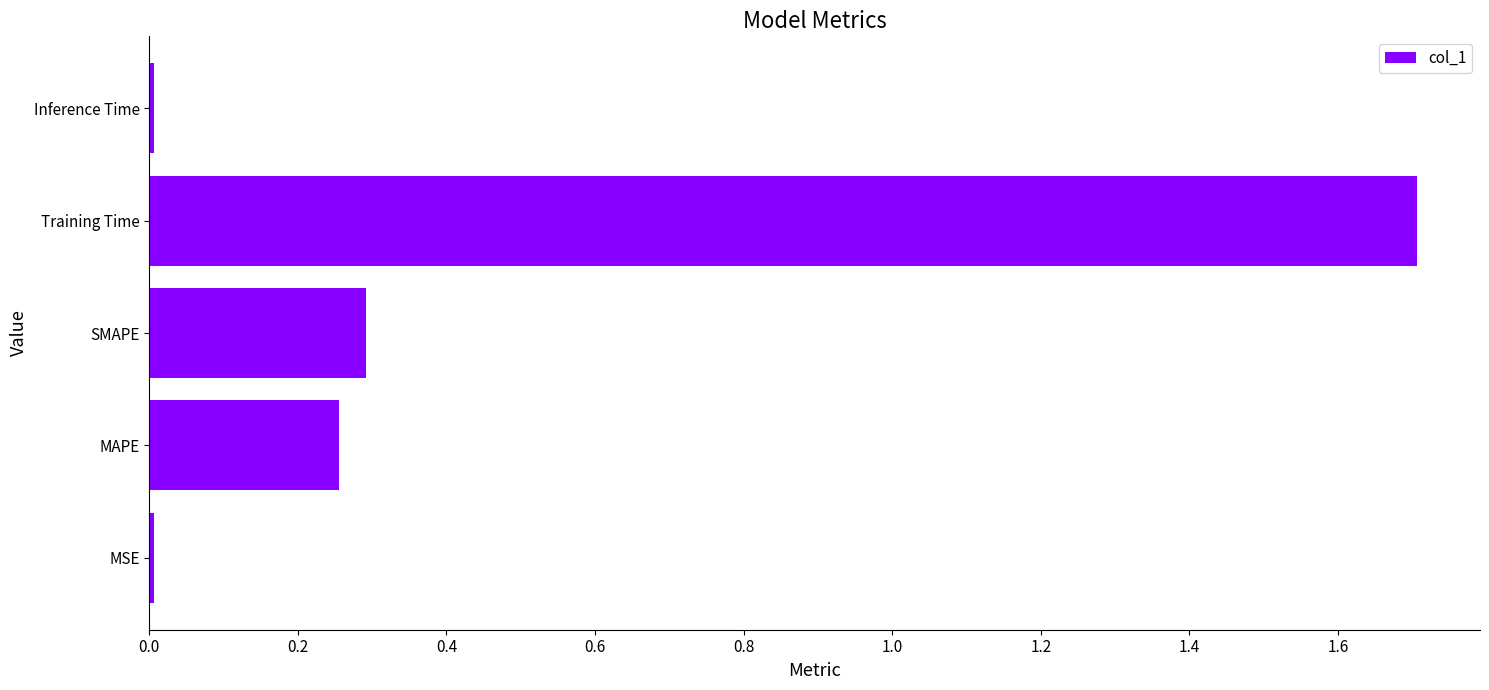

The chart shows a value of 0.0 at Inference Time. True or false?

True